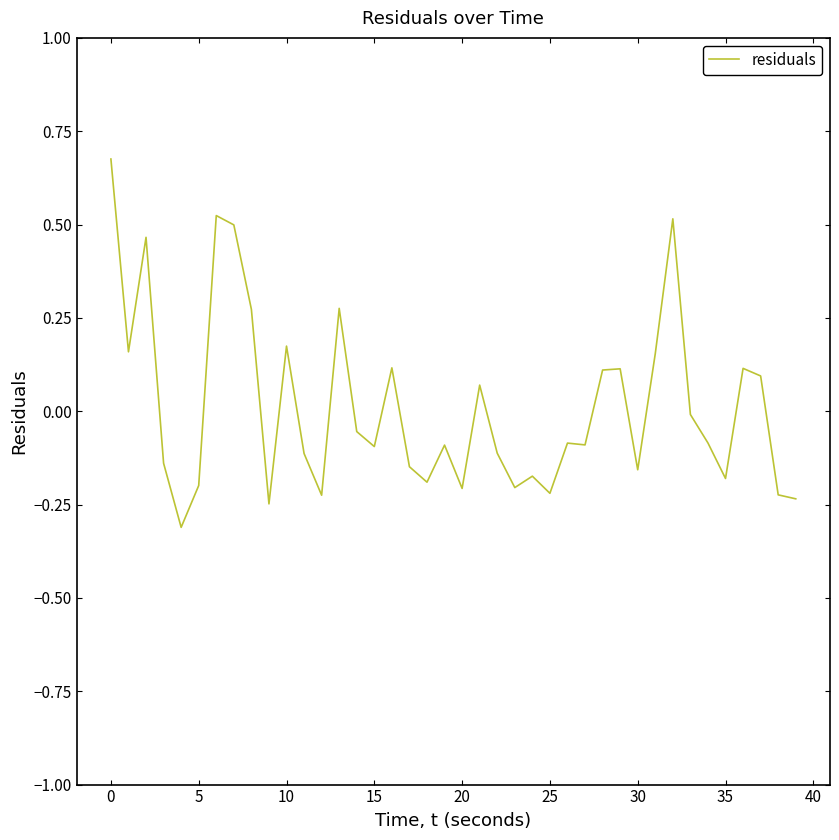

What is the minimum value shown in the chart?

-0.3